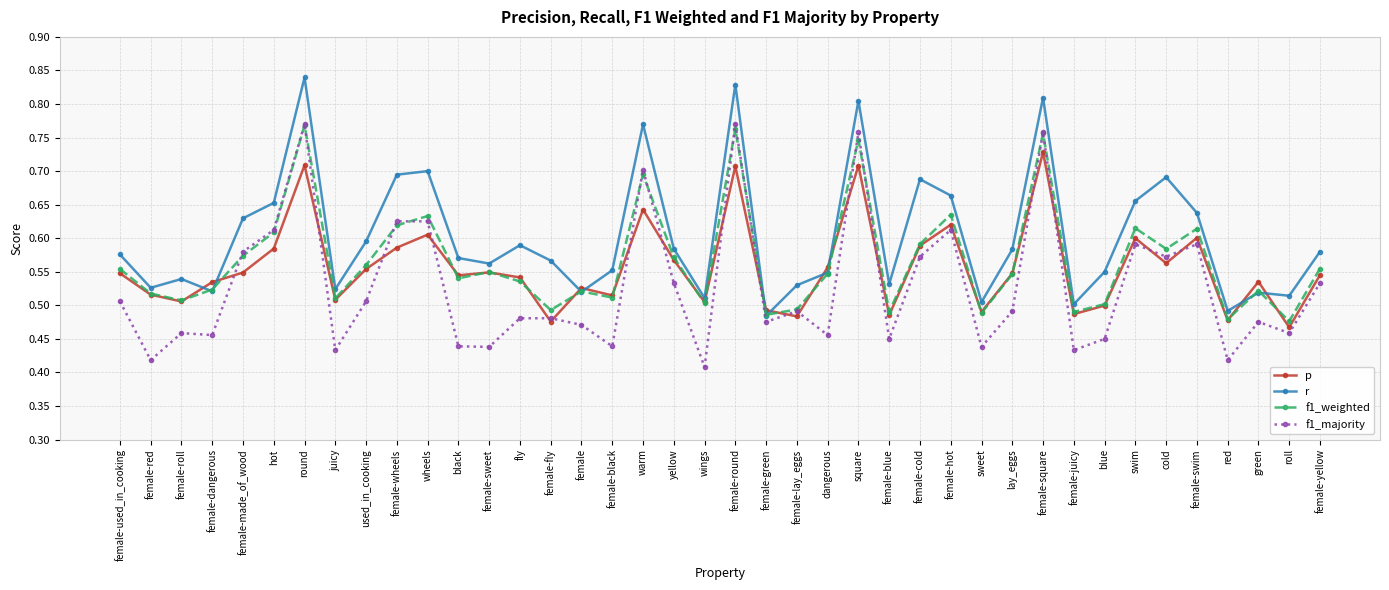

The f1_majority series shows 0.9 at female-made_of_wood. True or false?

False